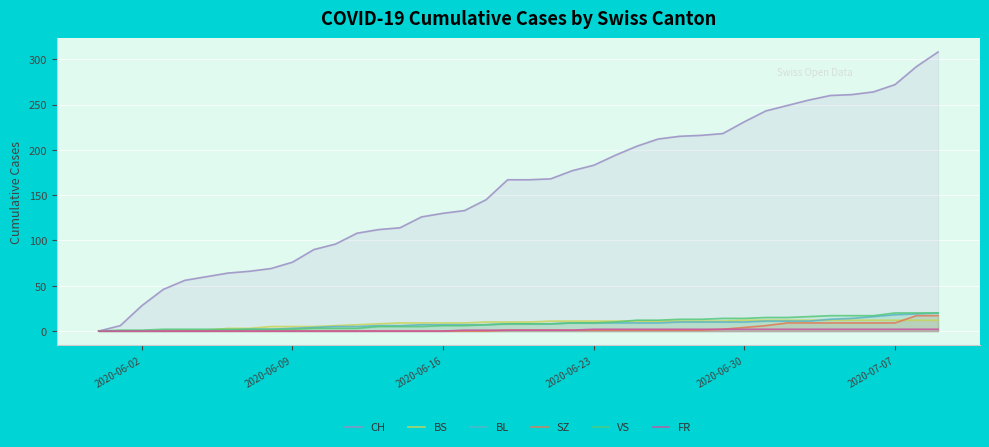

How many data points in CH are above 167?

19